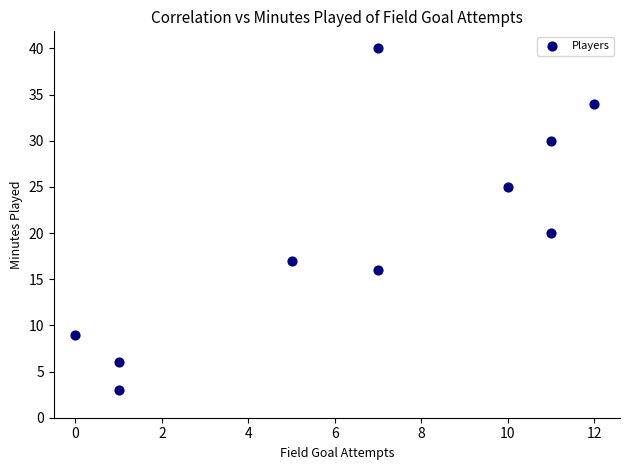

What Y value in the scatter plot is closest to 21?

20